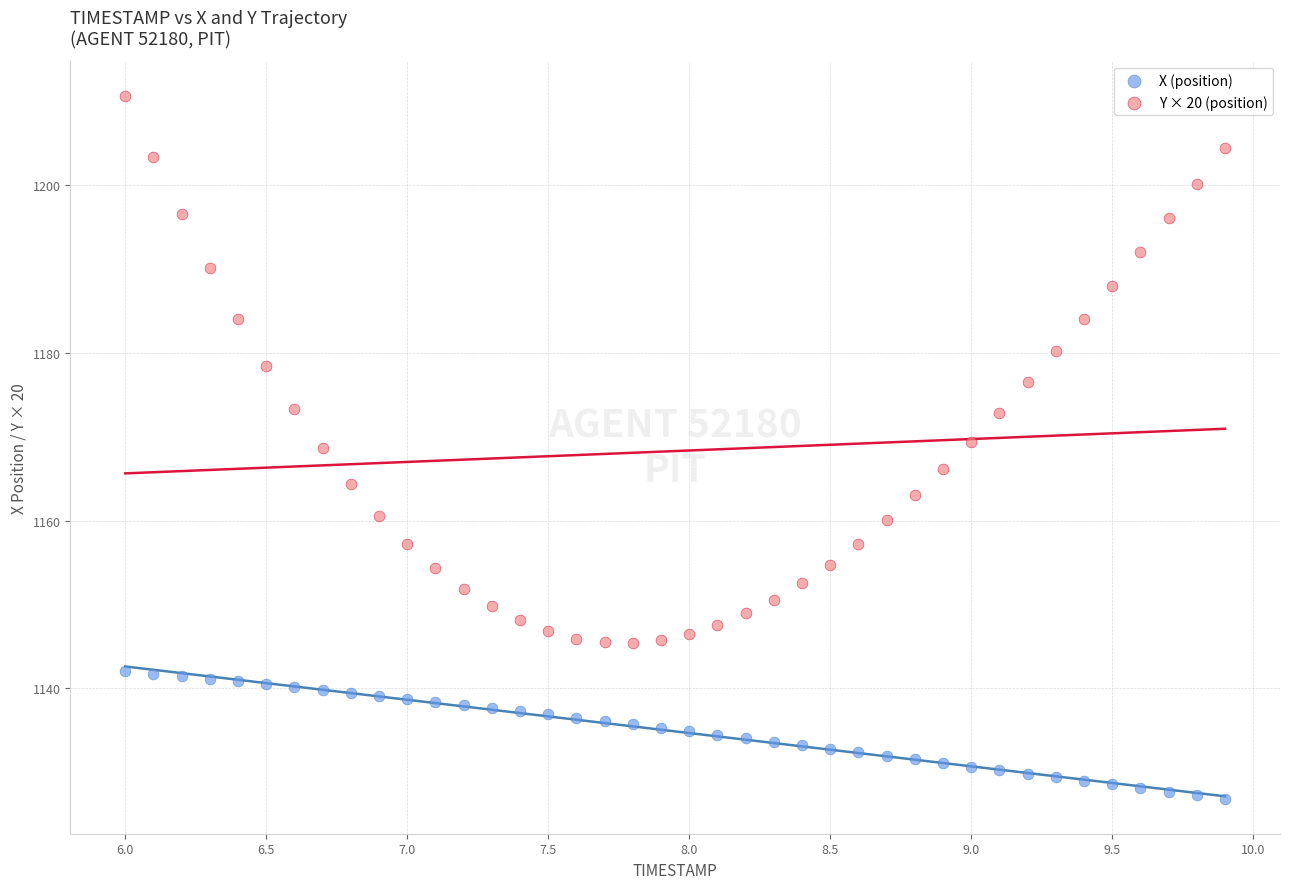

What are all the series names shown in the legend?

X (position), Y × 20 (position)